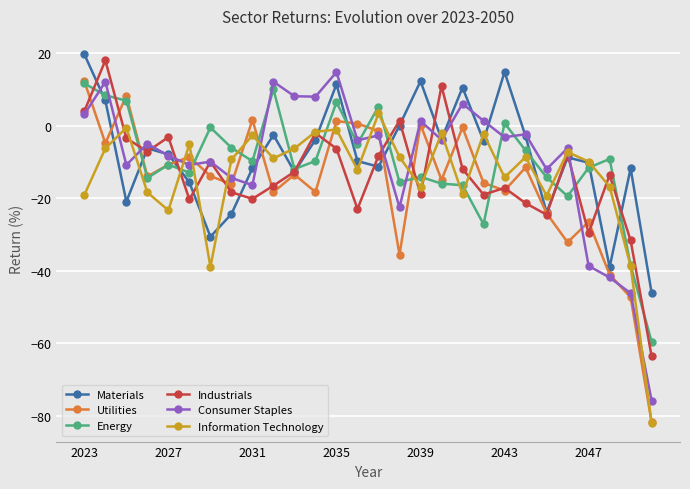

How many values in Consumer Staples are above zero?

9